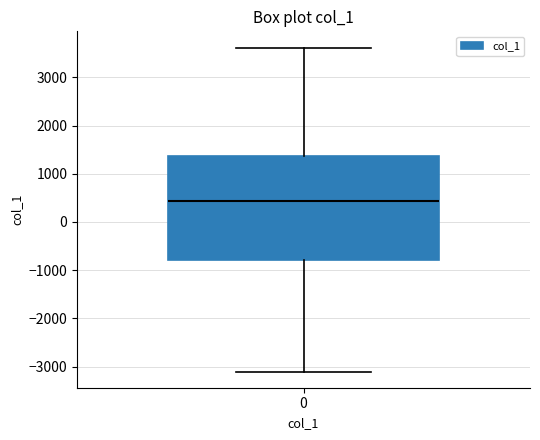

Where does the upper whisker of the box at x = 0 end on the y-axis? The values are not printed on the chart, so give them approximately, as read against the axis.

3600